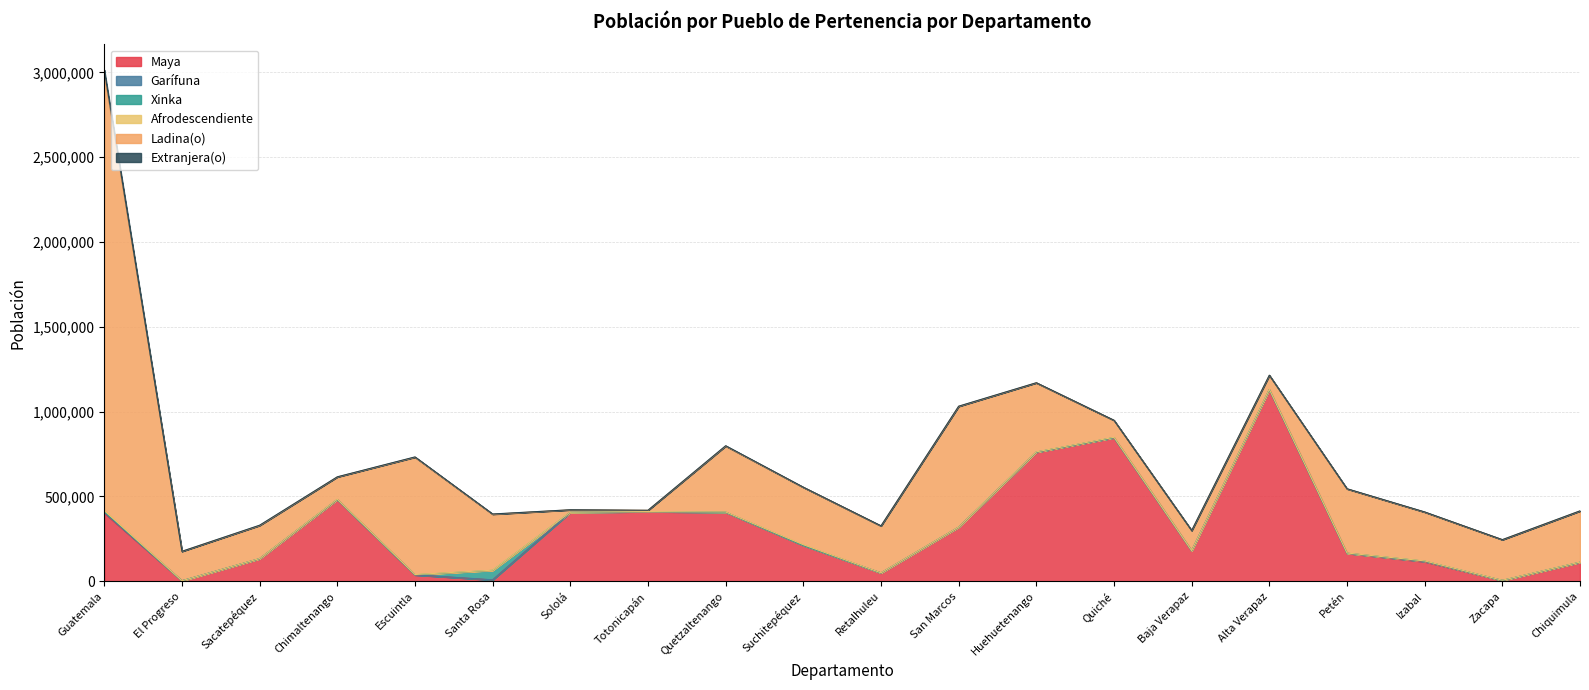

Reading left to right, extract all data points from this chart.

Maya: Guatemala=402376	El Progreso=2627	Sacatepéquez=132762	Chimaltenango=481335	Escuintla=37100	Santa Rosa=7863	Sololá=406295	Totonicapán=410195	Quetzaltenango=406491	Suchitepéquez=211103	Retalhuleu=48871	San Marcos=318093	Huehuetenango=760871	Quiché=846500	Baja Verapaz=179746	Alta Verapaz=1129369	Petén=164814	Izabal=115296	Zacapa=4769	Chiquimula=111368
Garífuna: Guatemala=4583	El Progreso=184	Sacatepéquez=428	Chimaltenango=563	Escuintla=933	Santa Rosa=646	Sololá=387	Totonicapán=274	Quetzaltenango=675	Suchitepéquez=639	Retalhuleu=258	San Marcos=757	Huehuetenango=884	Quiché=556	Baja Verapaz=244	Alta Verapaz=1136	Petén=462	Izabal=3002	Zacapa=349	Chiquimula=797
Xinka: Guatemala=3382	El Progreso=46	Sacatepéquez=206	Chimaltenango=237	Escuintla=259	Santa Rosa=55855	Sololá=35	Totonicapán=49	Quetzaltenango=206	Suchitepéquez=210	Retalhuleu=58	San Marcos=76	Huehuetenango=44	Quiché=59	Baja Verapaz=63	Alta Verapaz=147	Petén=200	Izabal=105	Zacapa=46	Chiquimula=49
Afrodescendiente: Guatemala=6222	El Progreso=86	Sacatepéquez=486	Chimaltenango=1255	Escuintla=1466	Santa Rosa=885	Sololá=366	Totonicapán=381	Quetzaltenango=1197	Suchitepéquez=3531	Retalhuleu=684	San Marcos=495	Huehuetenango=1305	Quiché=1690	Baja Verapaz=542	Alta Verapaz=1288	Petén=1097	Izabal=1529	Zacapa=791	Chiquimula=771
Ladina(o): Guatemala=2578135	El Progreso=173441	Sacatepéquez=195101	Chimaltenango=131674	Escuintla=691936	Santa Rosa=330149	Sololá=14025	Totonicapán=7528	Quetzaltenango=388850	Suchitepéquez=338471	Retalhuleu=276576	San Marcos=711812	Huehuetenango=406836	Quiché=100150	Baja Verapaz=118660	Alta Verapaz=82505	Petén=378129	Izabal=287869	Zacapa=238987	Chiquimula=301454
Extranjera(o): Guatemala=20383	El Progreso=248	Sacatepéquez=1486	Chimaltenango=712	Escuintla=1487	Santa Rosa=1209	Sololá=475	Totonicapán=142	Quetzaltenango=1682	Suchitepéquez=741	Retalhuleu=381	San Marcos=1044	Huehuetenango=729	Quiché=306	Baja Verapaz=221	Alta Verapaz=593	Petén=898	Izabal=887	Zacapa=432	Chiquimula=624